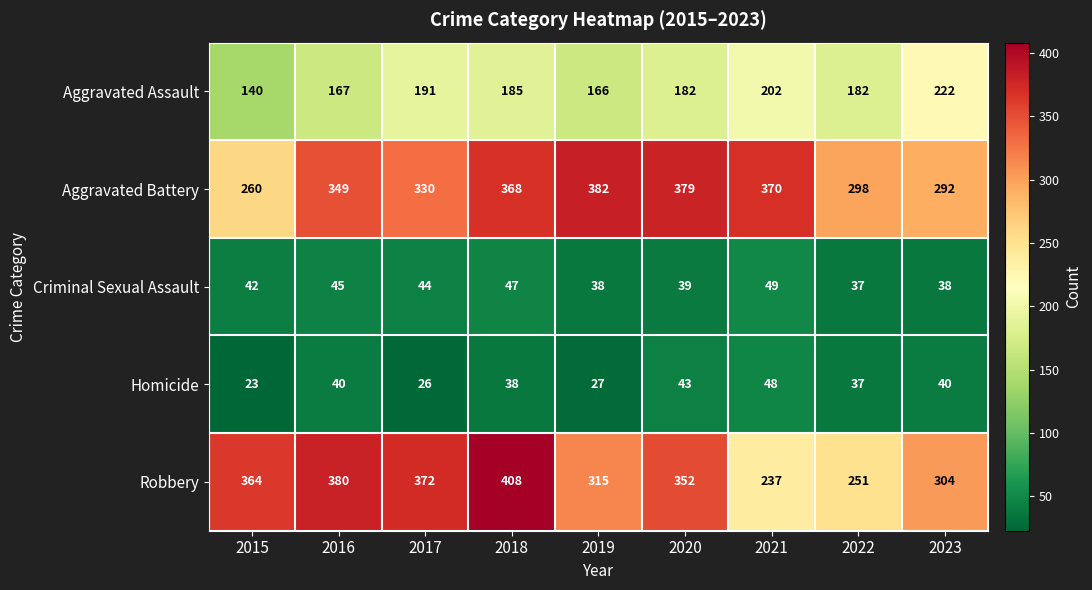

How many values in the Homicide series are below 38?

4